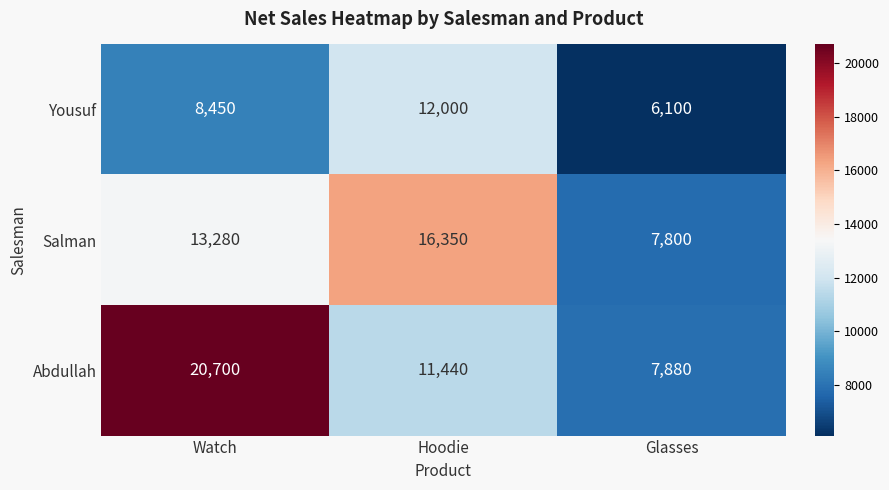

Is the value of Salman at Hoodie greater than the value of Yousuf at Hoodie?

Yes